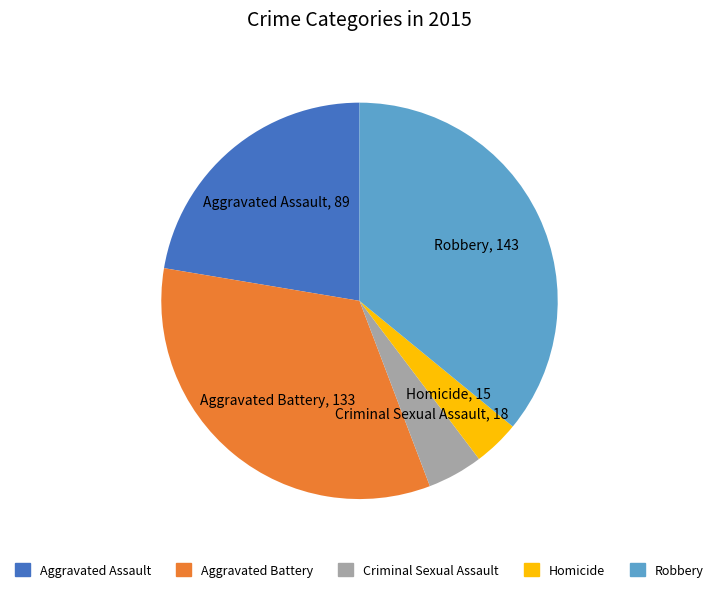

Rank the categories by value from lowest to highest.

Homicide, Criminal Sexual Assault, Aggravated Assault, Aggravated Battery, Robbery